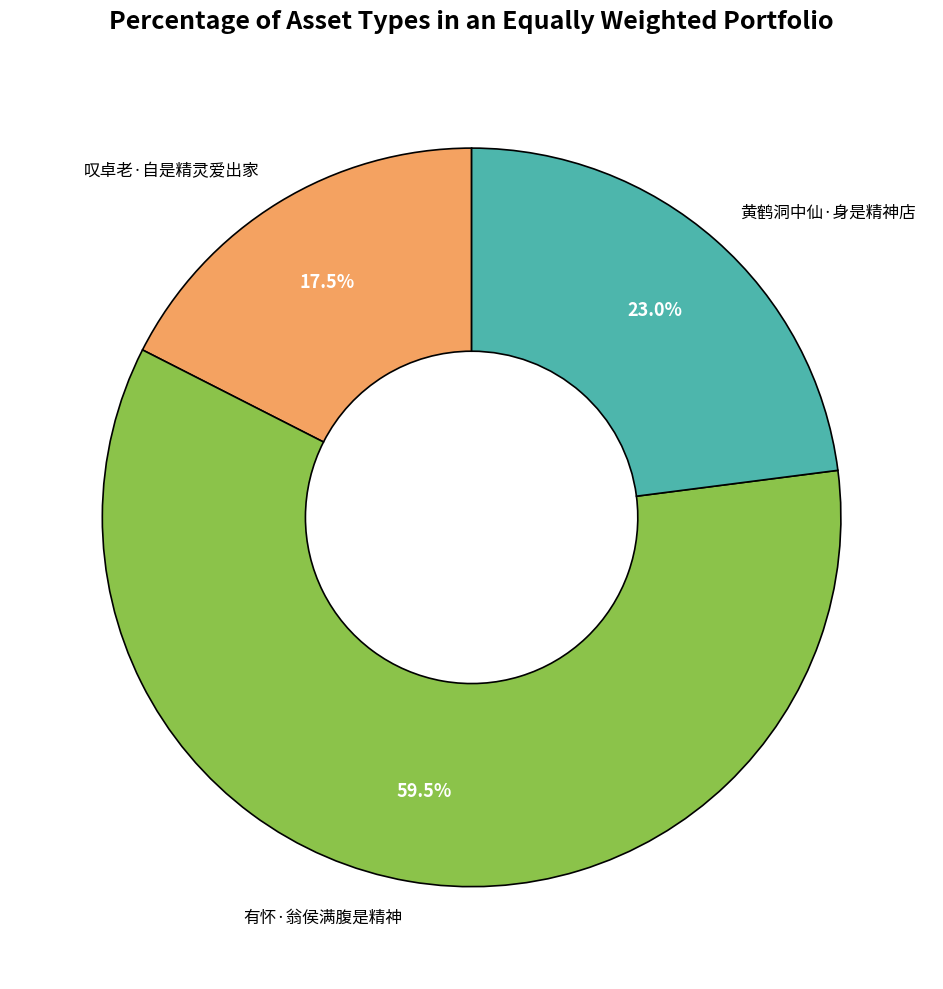

Which category has the biggest portion of the pie?

有怀·翁侯满腹是精神